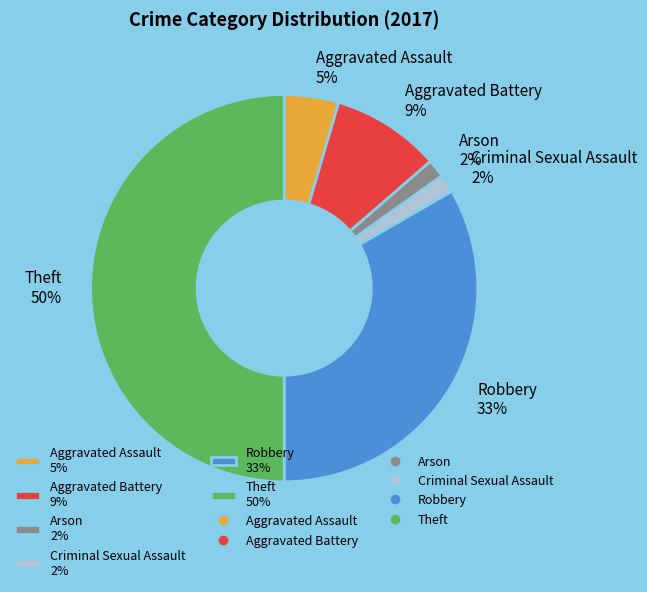

To the nearest percent, what is the combined percentage of Arson and Aggravated Battery?

11%